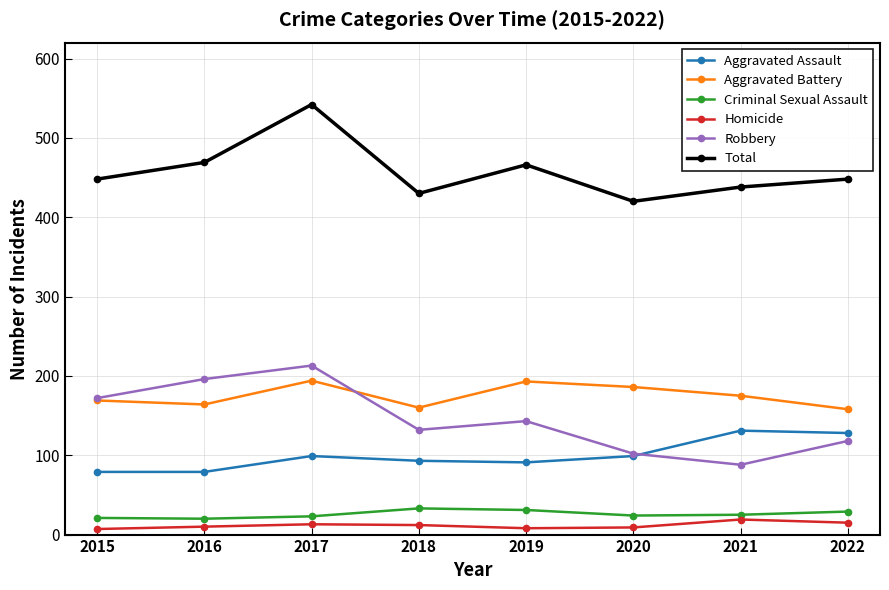

At how many categories does at least one series exceed 304?

8